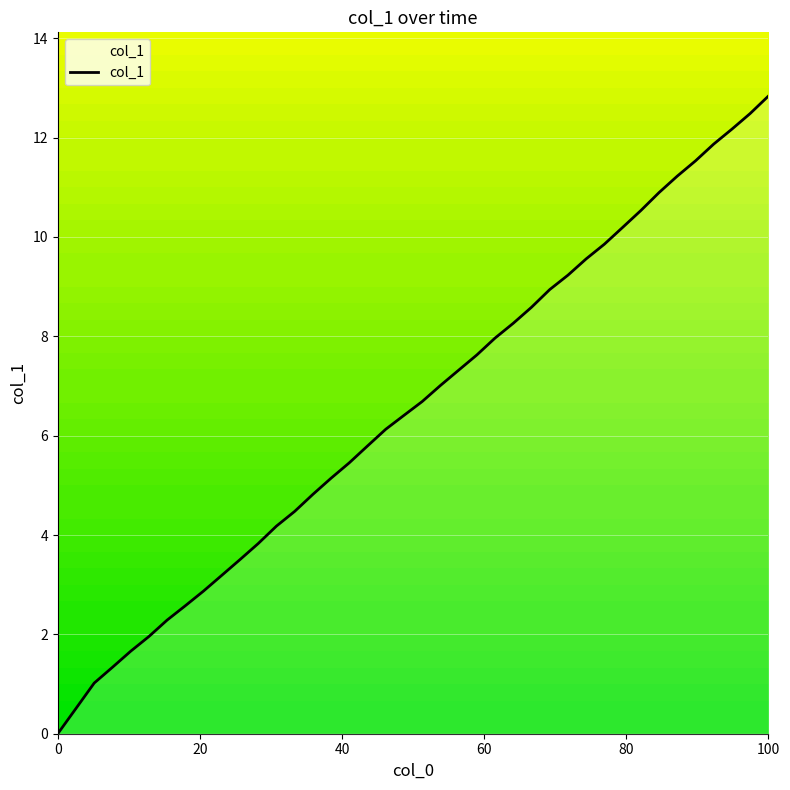

What is the difference between the maximum and minimum values?

12.8